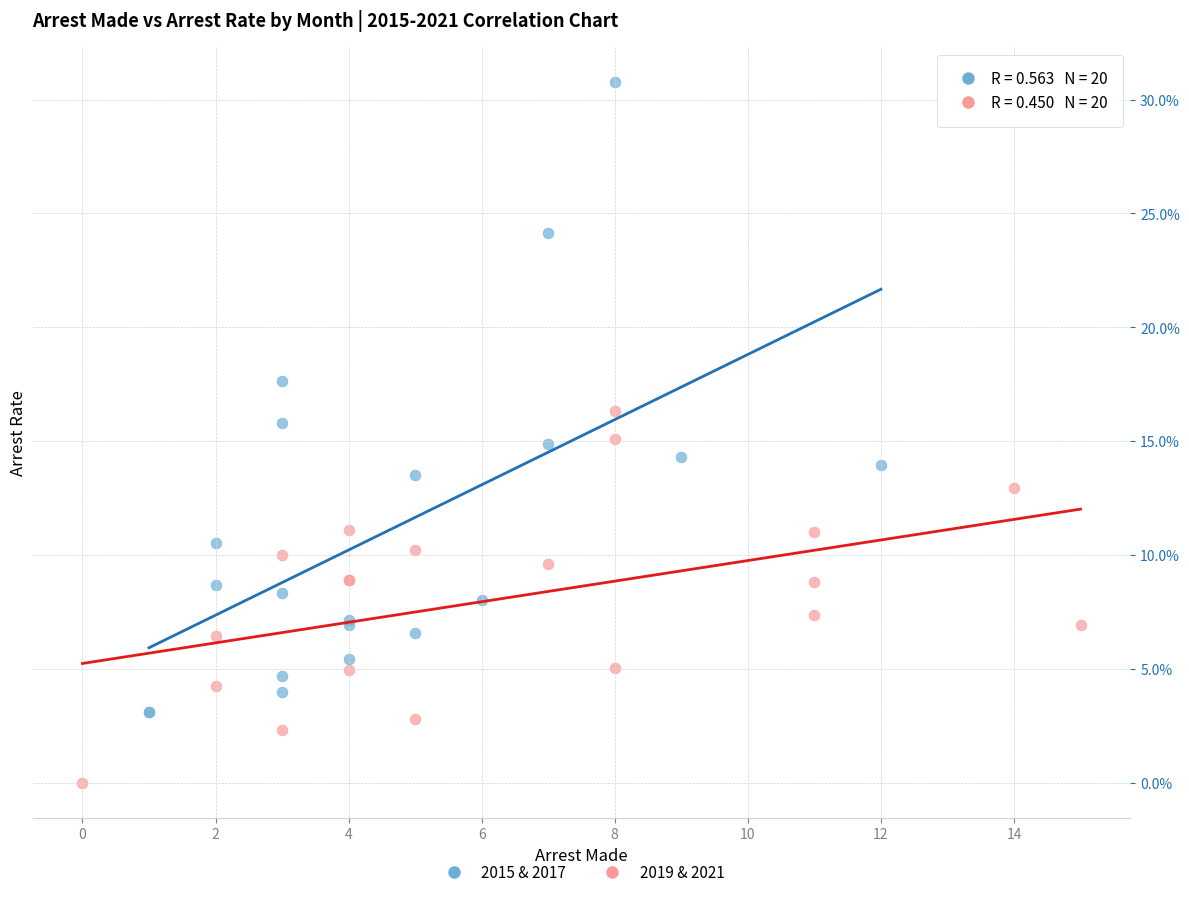

Which series reaches the minimum Y coordinate?

2019 & 2021